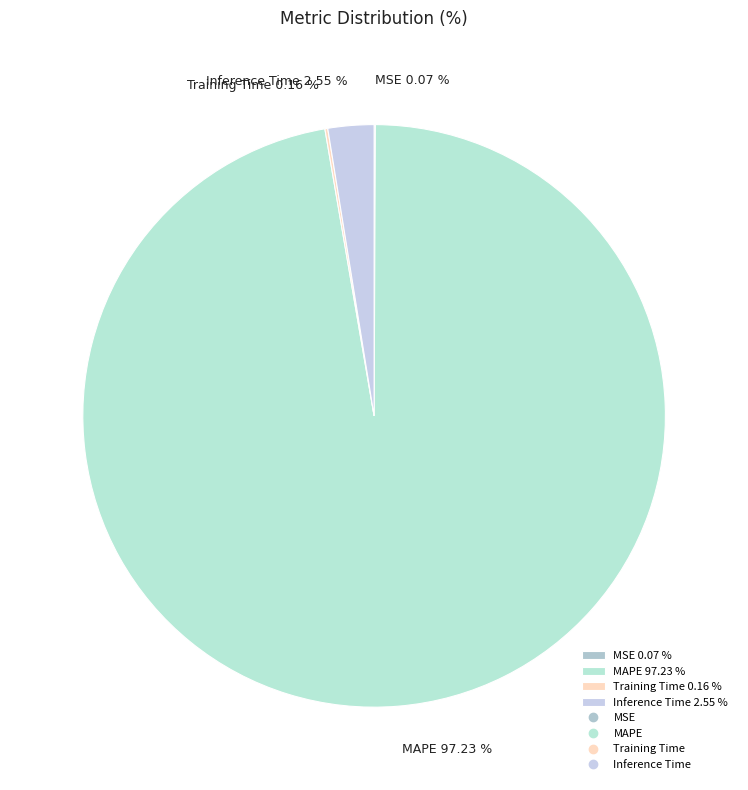

Is there any slice that represents more than half of the pie?

Yes